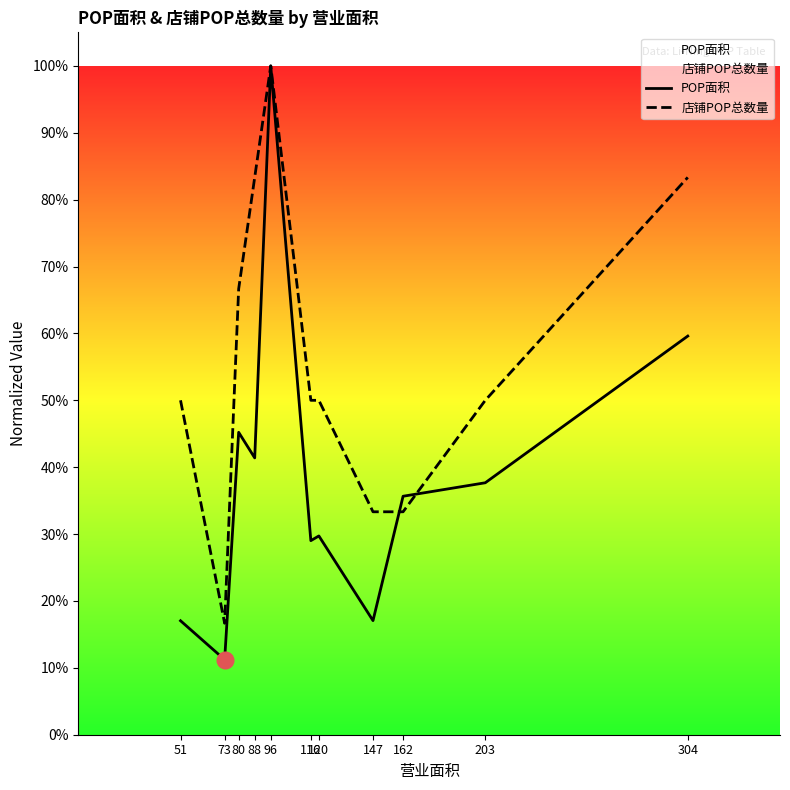

Count the 店铺POP总数量 values in the range 0 to 1.

11